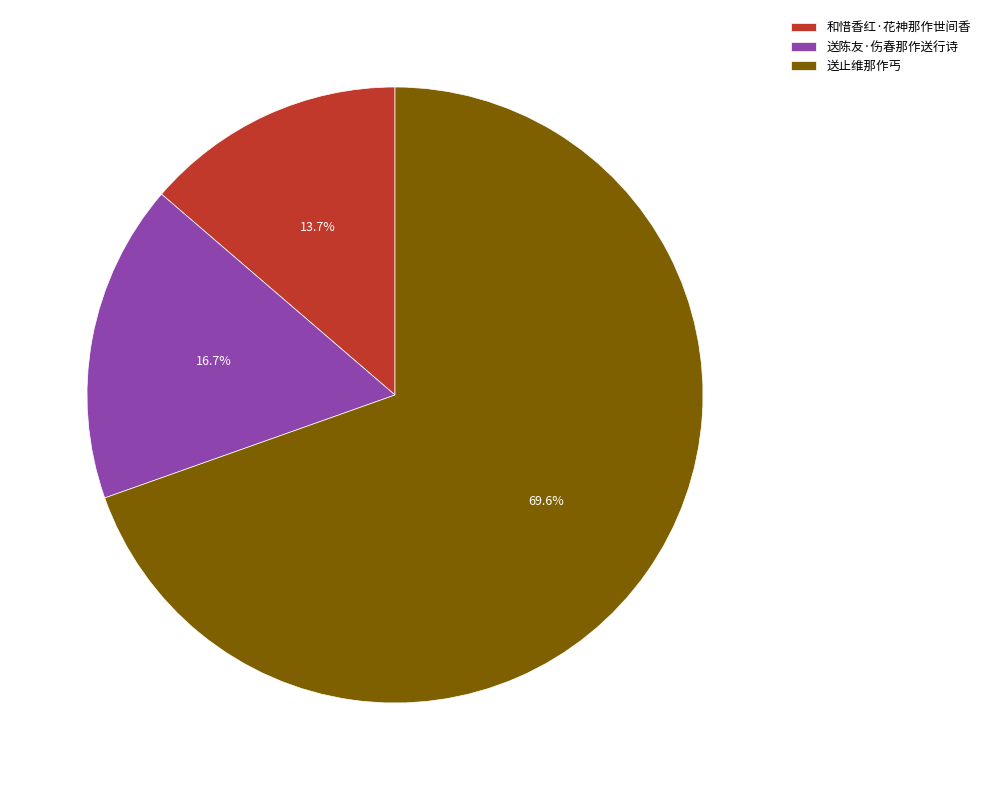

What percentage do 送止维那作丐 and 送陈友·伤春那作送行诗 together represent?

86.3%